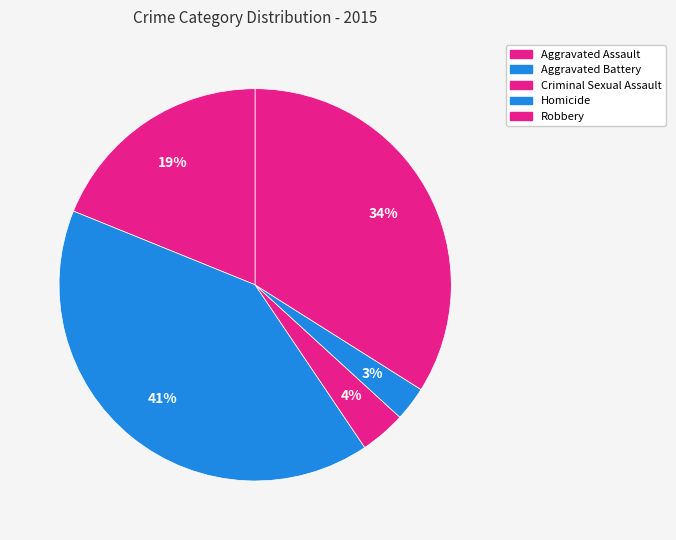

How many slices are in this pie chart?

5